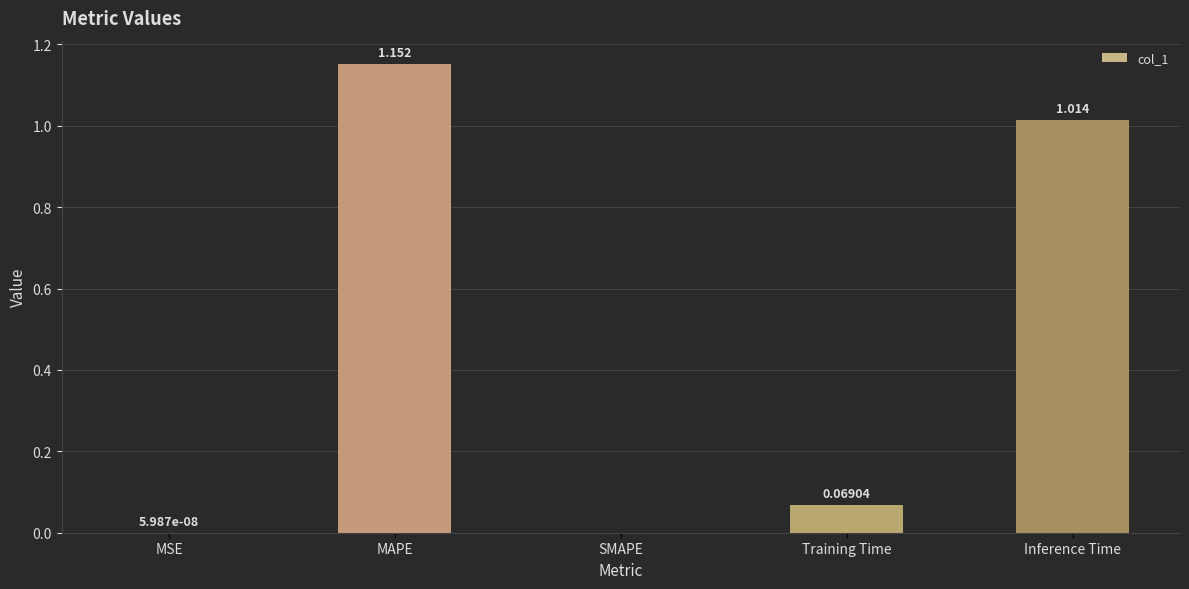

Which has a higher value, SMAPE or Inference Time?

Inference Time